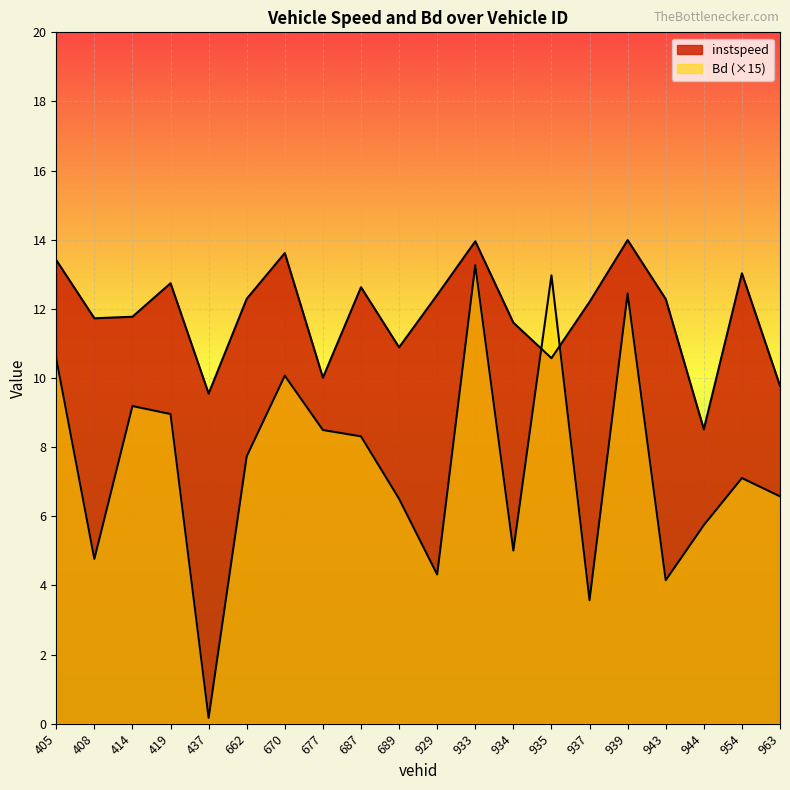

True or false: instspeed and Bd intersect in this chart.

True